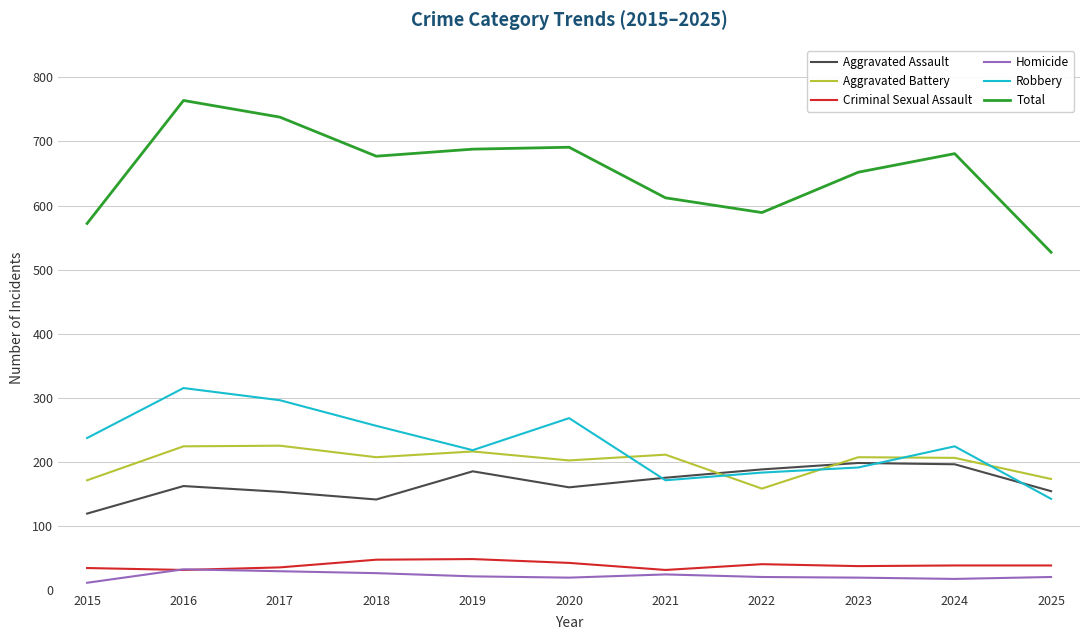

What is the difference between the Total values at 2022 and 2016?

175